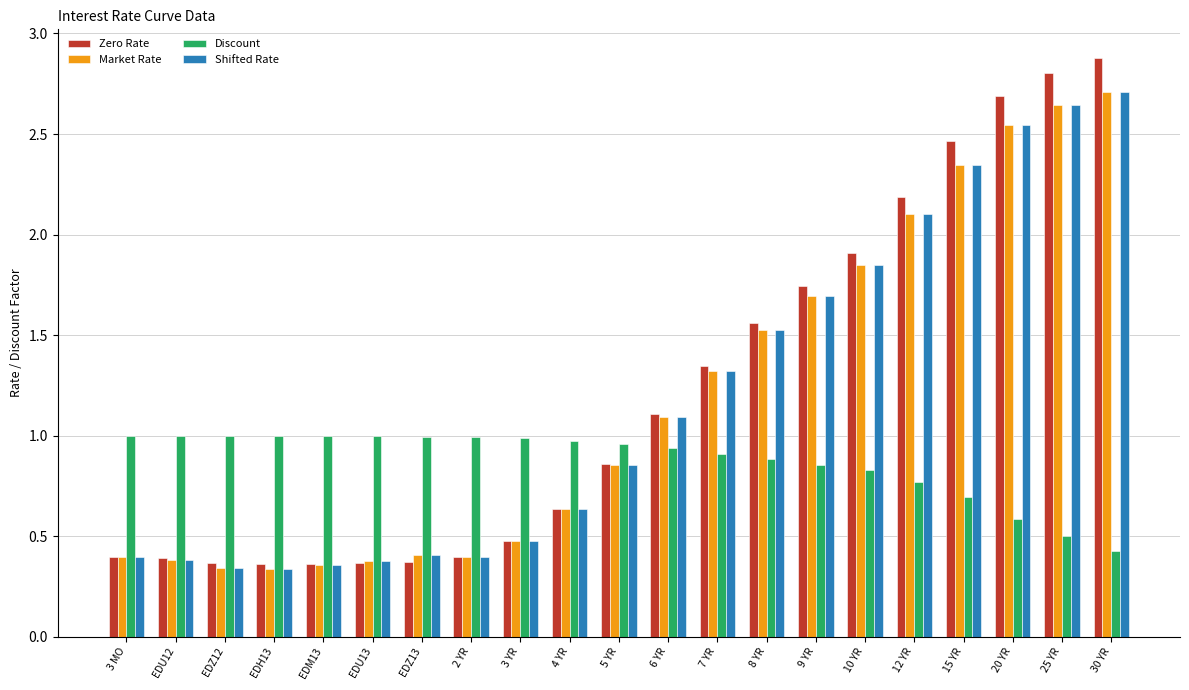

What is the difference between the maximum and second lowest values in the Discount series?

0.5